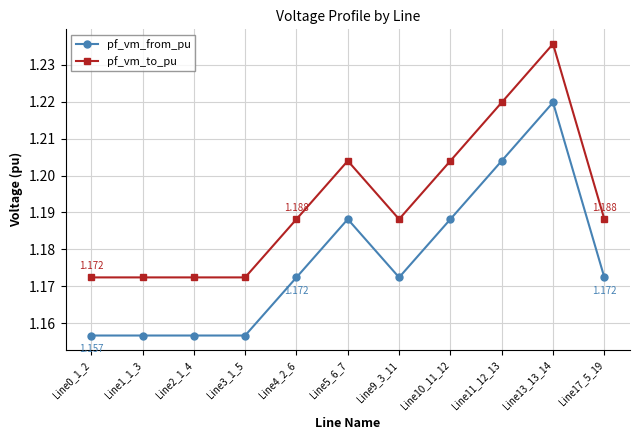

What is the label of the 9th point from the left?

Line11_12_13